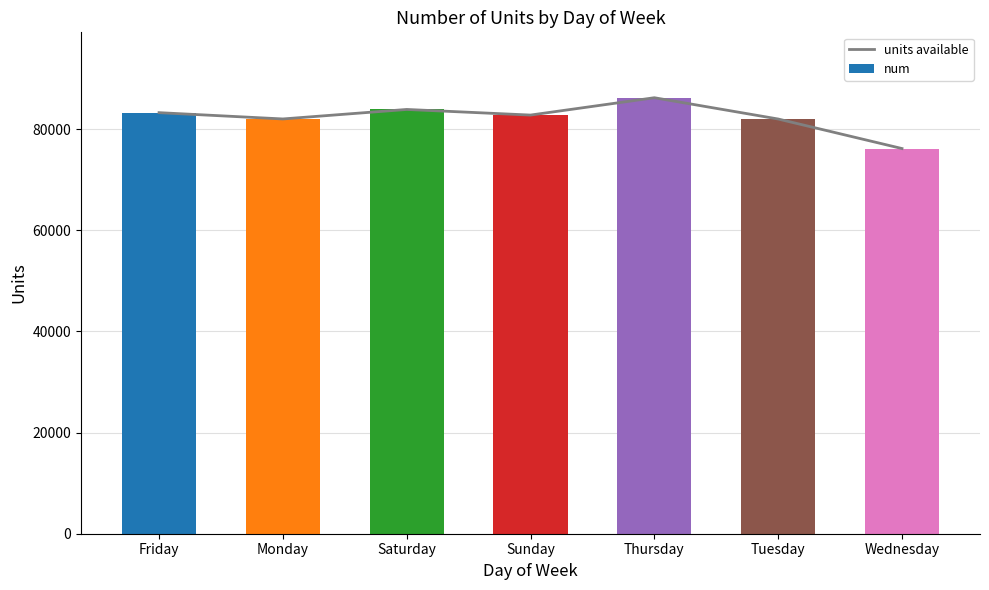

Between Saturday and Tuesday, which series saw the biggest shift?

units available